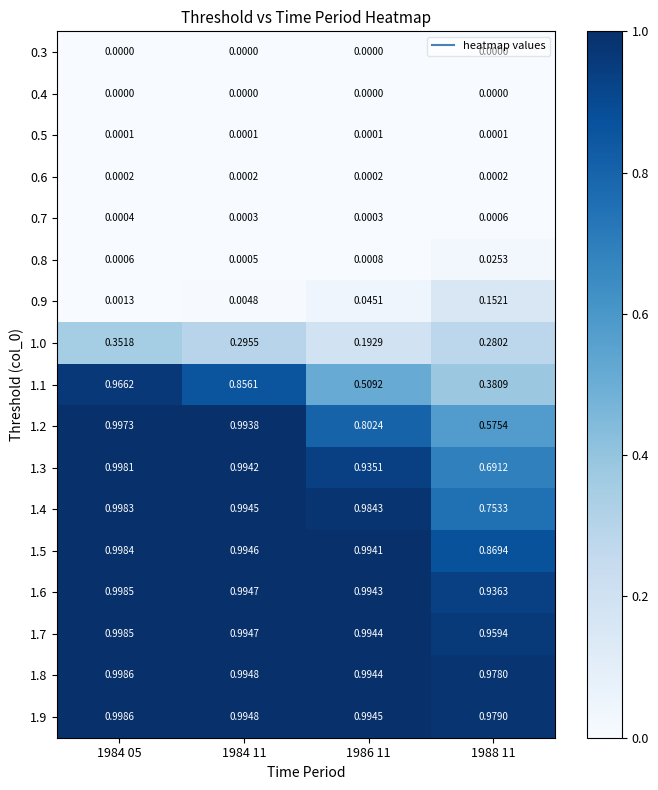

Between 1984 05 and 1988 11, which series saw the biggest shift?

1.1